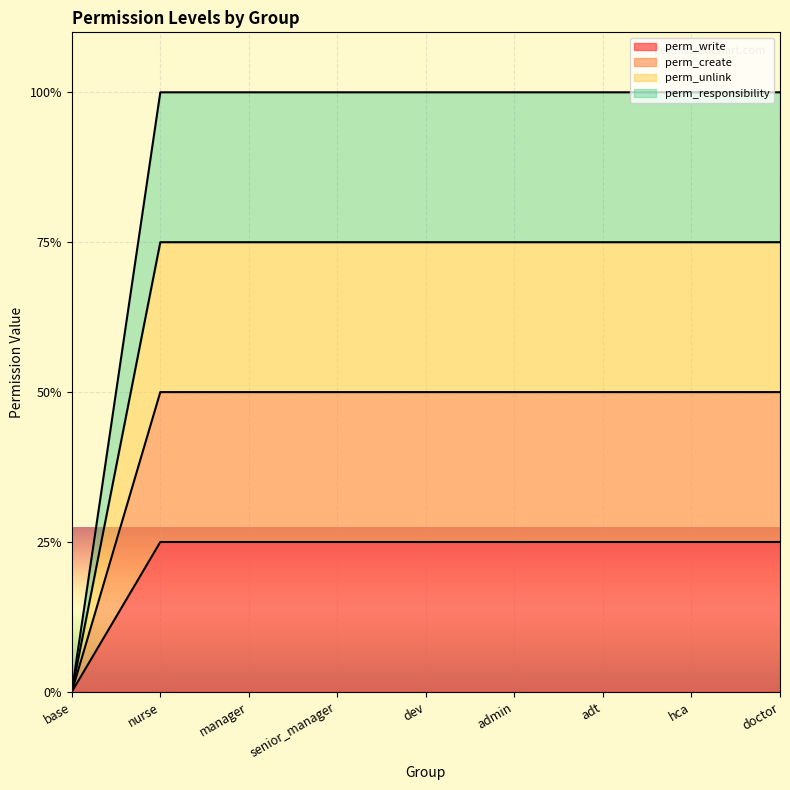

How many data points in perm_unlink are less than 3?

1